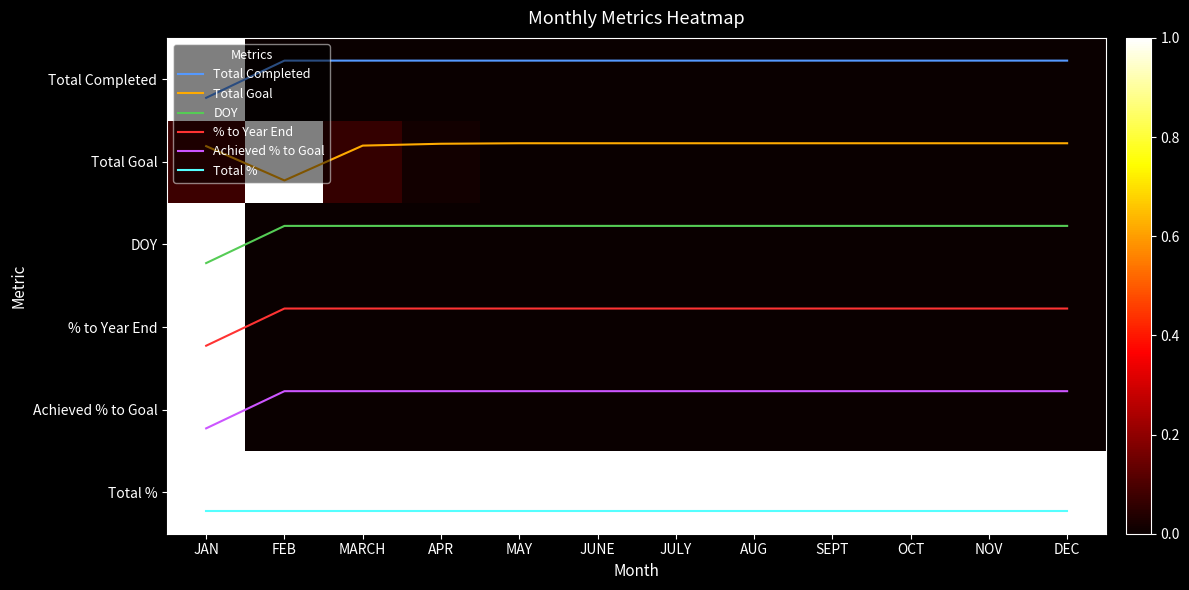

Between JAN and SEPT, which is larger?

JAN